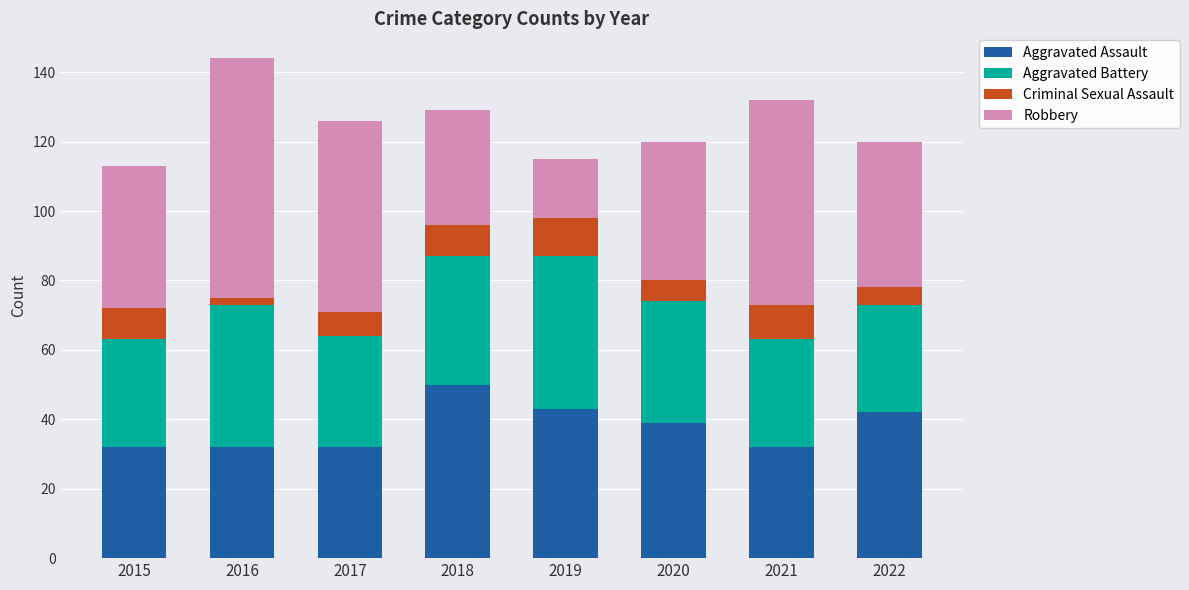

What is the difference between the maximum and minimum values in the Aggravated Assault series?

18